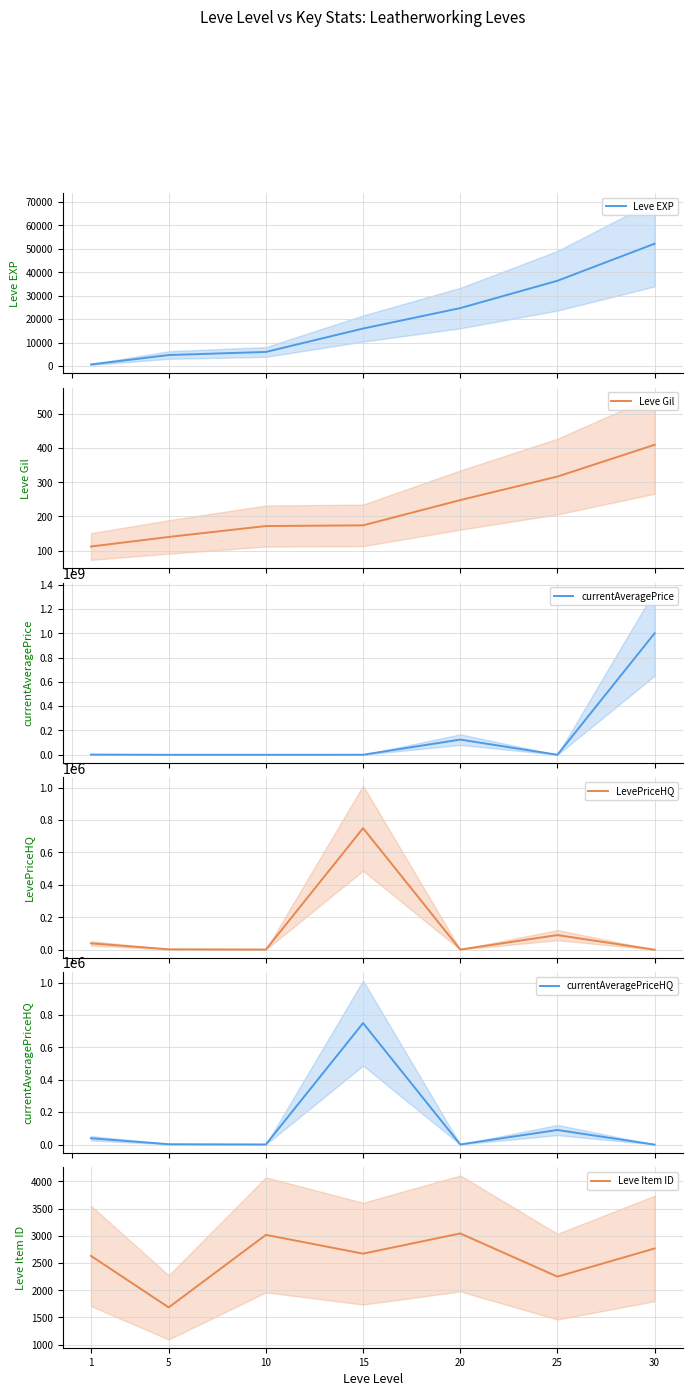

Reading left to right, extract all data points from this chart.

Leve EXP: 1=630.0	5=4660.0	10=5980.0	15=15980.0	20=24710.0	25=36390.0	30=52220.0
Leve Gil: 1=112.0	5=140.0	10=172.0	15=174.0	20=248.0	25=317.0	30=410.0
currentAveragePrice: 1=1699333.5	5=1825.6	10=2725.0	15=379500.0	20=125003530.0	25=90200.0	30=1000000000.0
LevePriceHQ: 1=39200.2	5=2429.8	10=950.0	15=750000.0	20=1000.0	25=90200.0	30=0.0
currentAveragePriceHQ: 1=39200.2	5=2429.8	10=950.0	15=750000.0	20=1000.0	25=90200.0	30=0.0
Leve Item ID: 1=2631.0	5=1685.0	10=3017.0	15=2672.0	20=3043.0	25=2250.0	30=2767.0